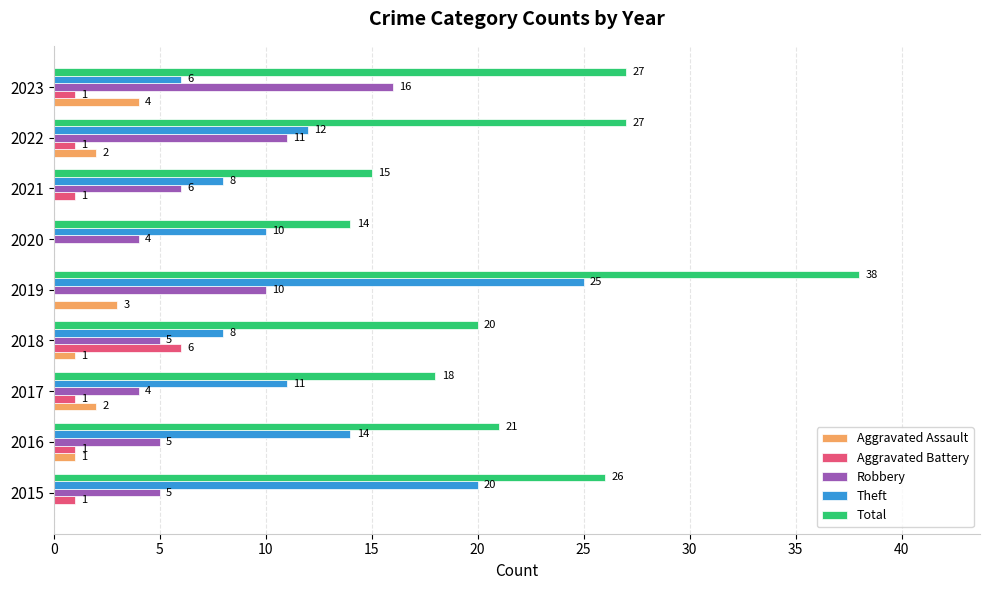

How many Aggravated Battery values are between 1 and 2?

6